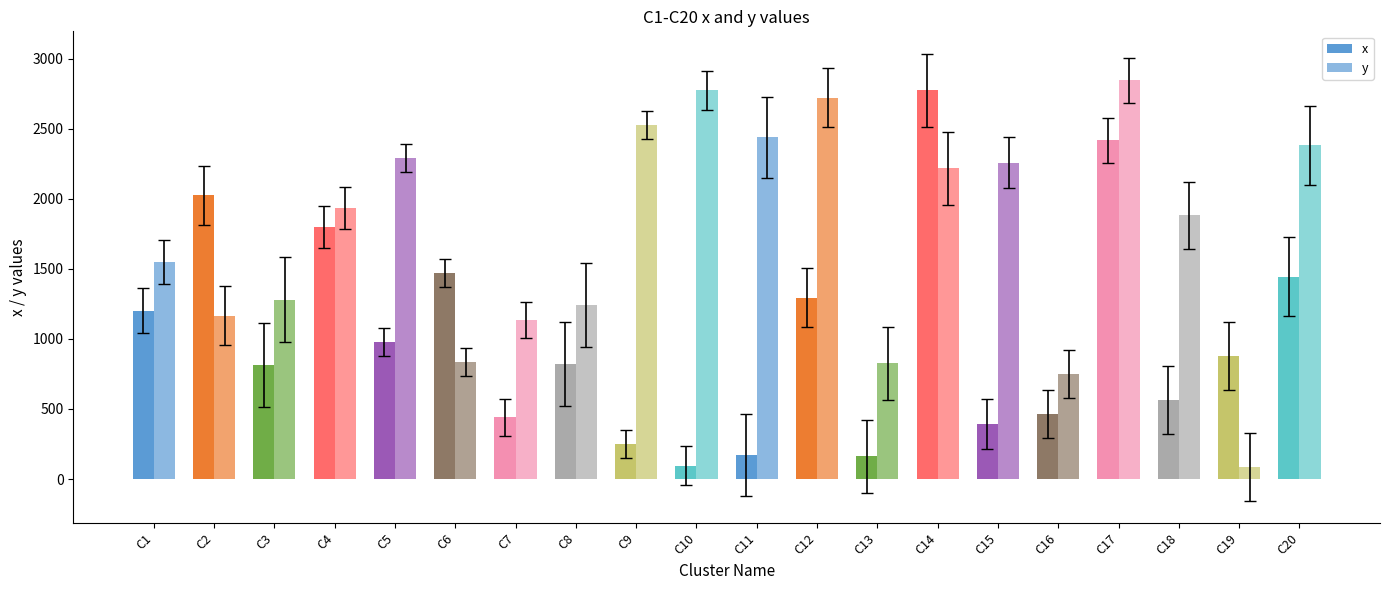

At which label is y closest to 1465?

C1